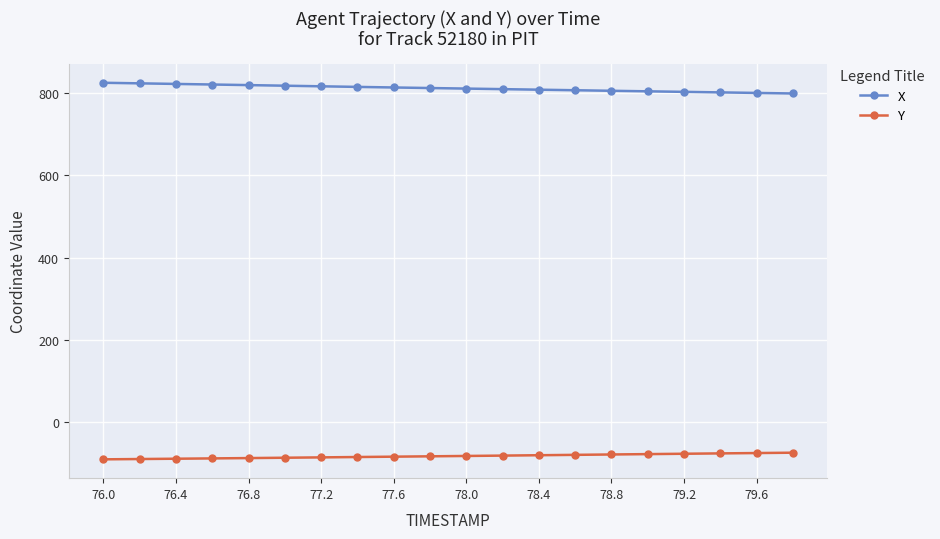

What is the value of the X point at the 8th from the left?

814.8